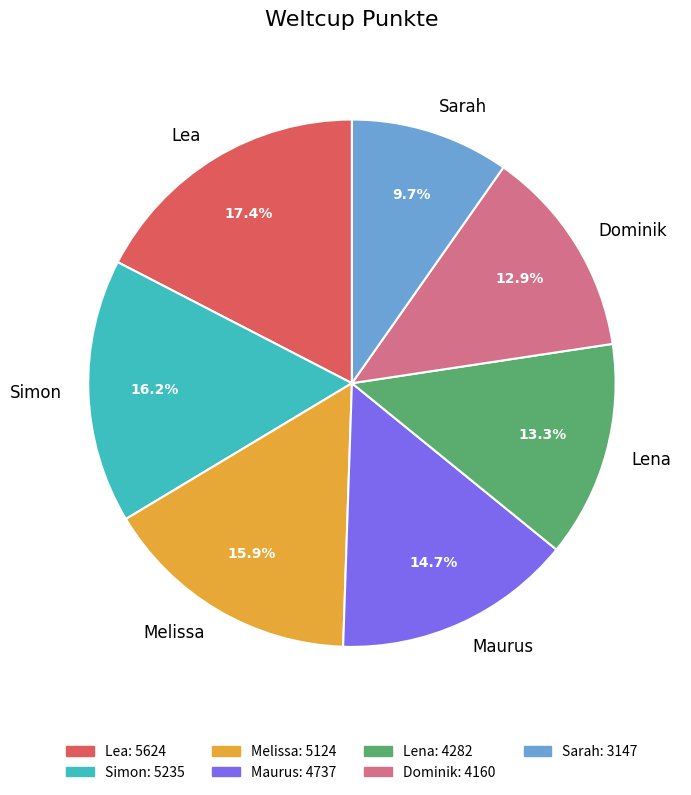

What percentage is the Sarah slice, to the nearest percent?

10%